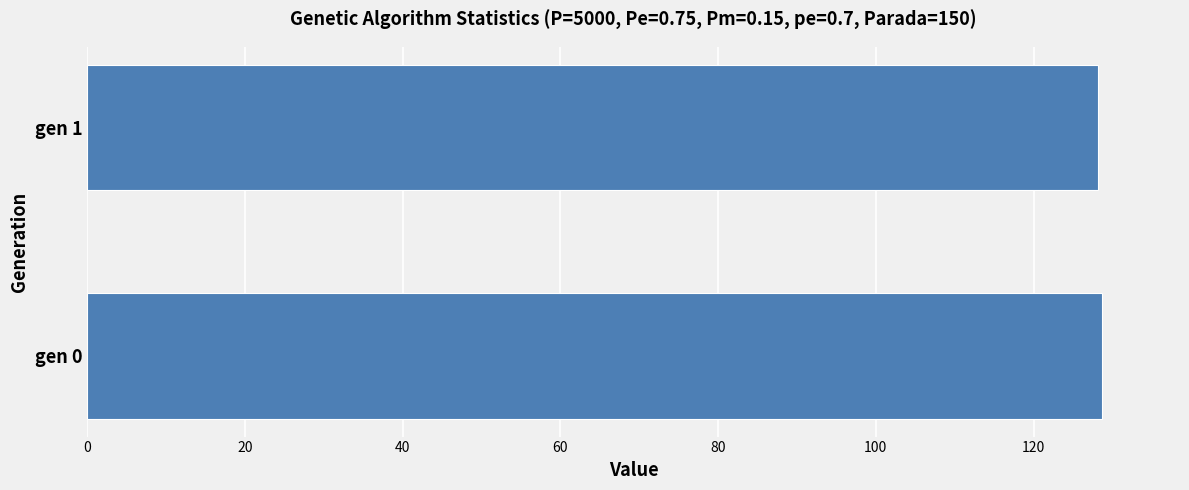

What is the difference between the maximum and minimum values?

0.5